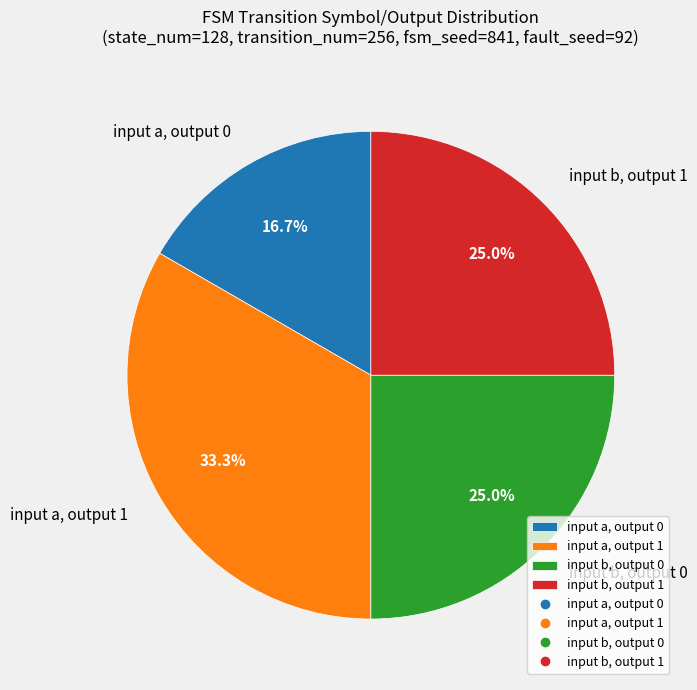

Approximately how many times larger is the value at input a, output 1 compared to input b, output 1?

1.3